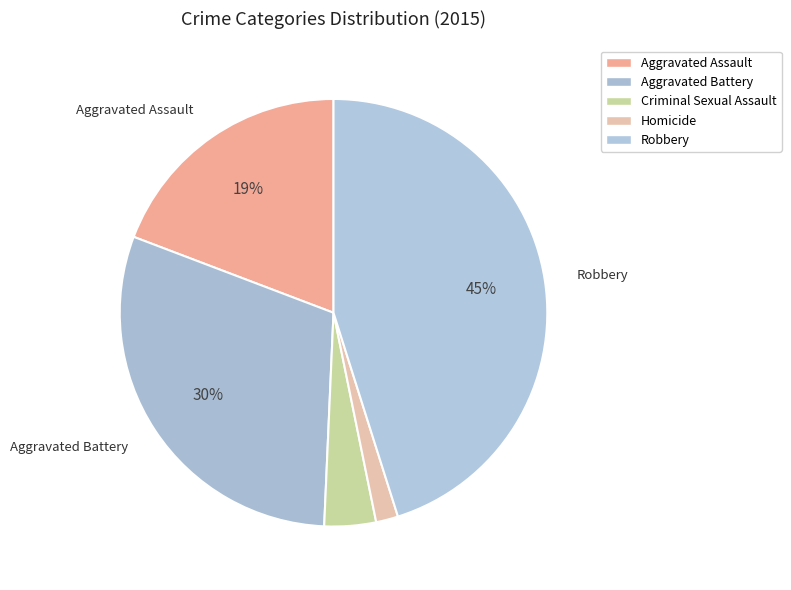

Which category has the biggest portion of the pie?

Robbery